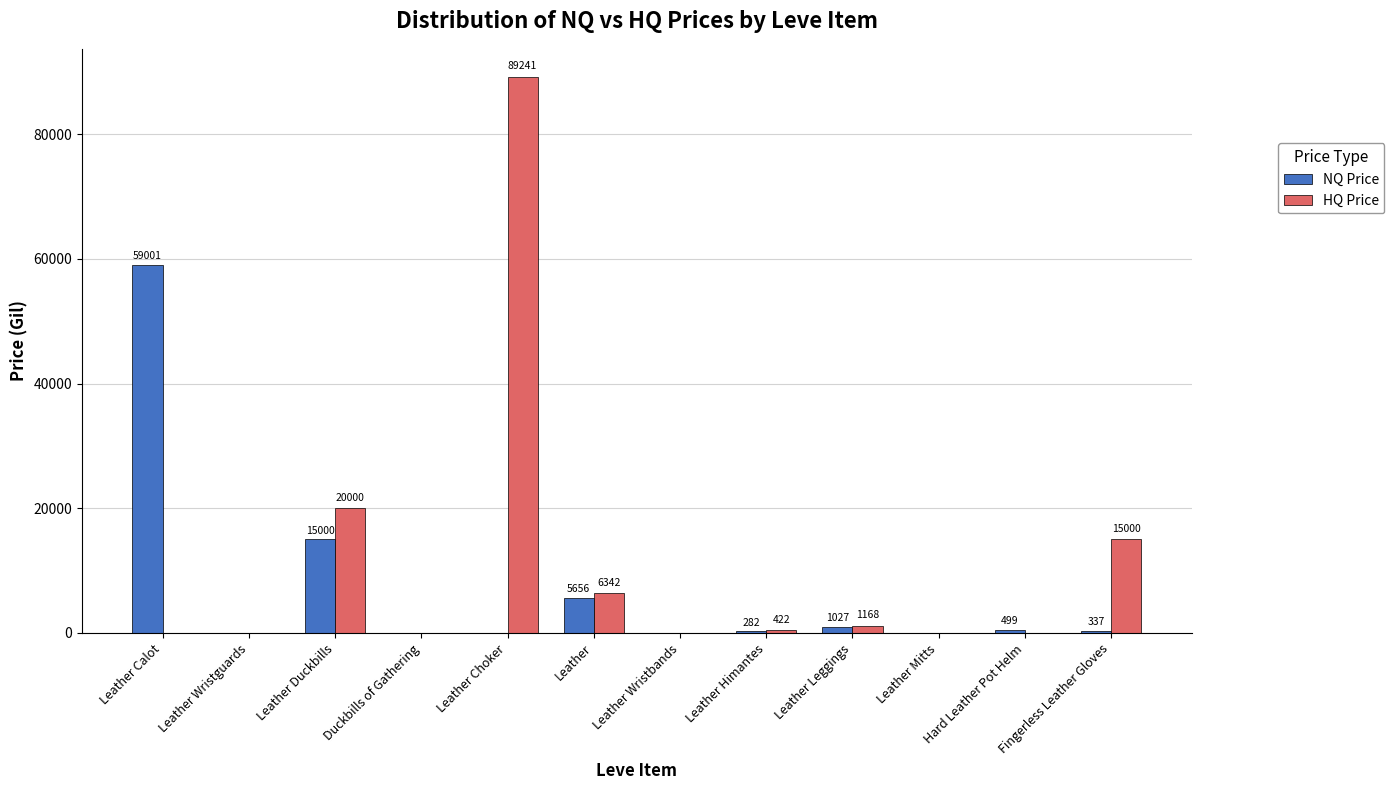

What is the sum of all NQ Price values?

81804.1